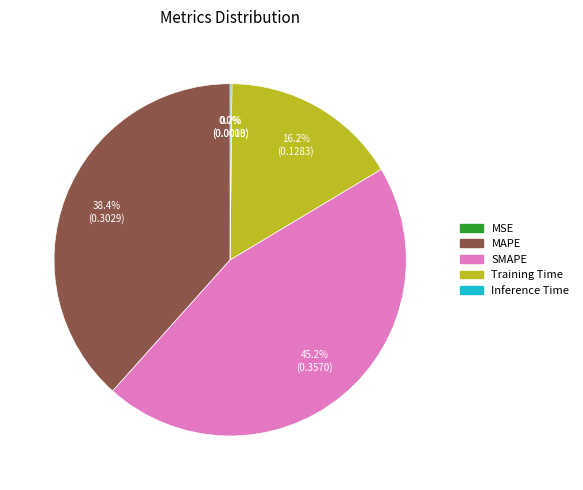

Between MAPE and Training Time, which is larger?

MAPE